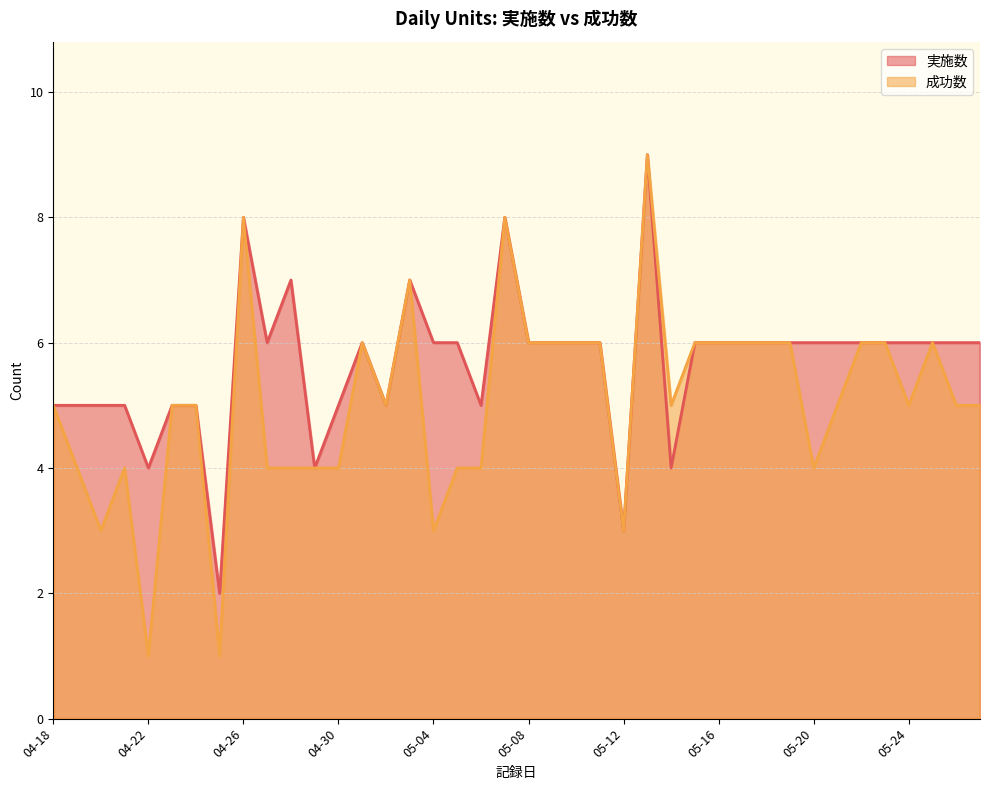

What is the sum of the 実施数 values at 05-05 and 05-14?

10